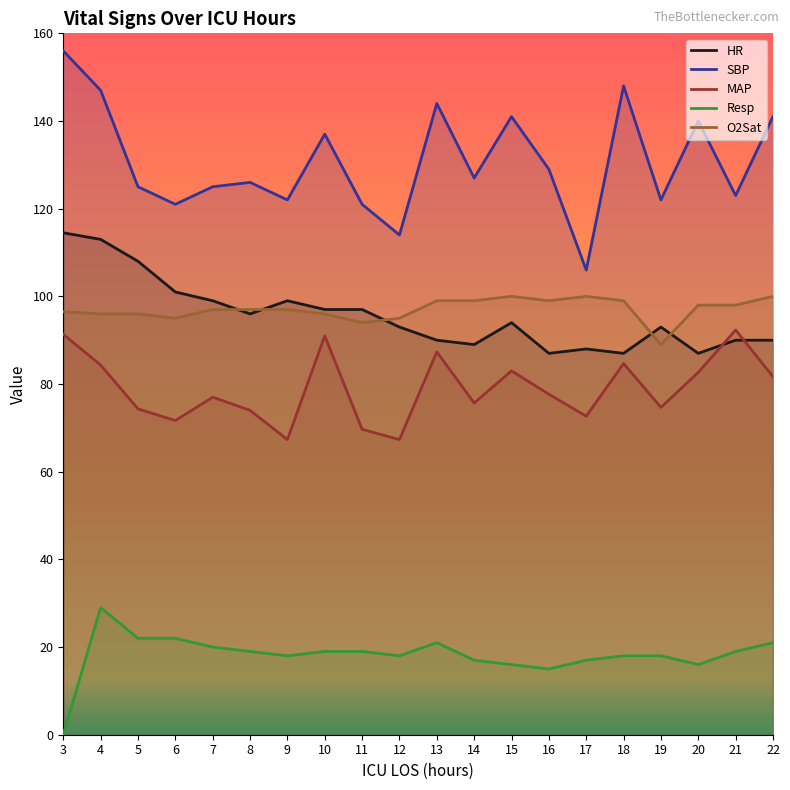

Which series has the widest spread of values?

SBP